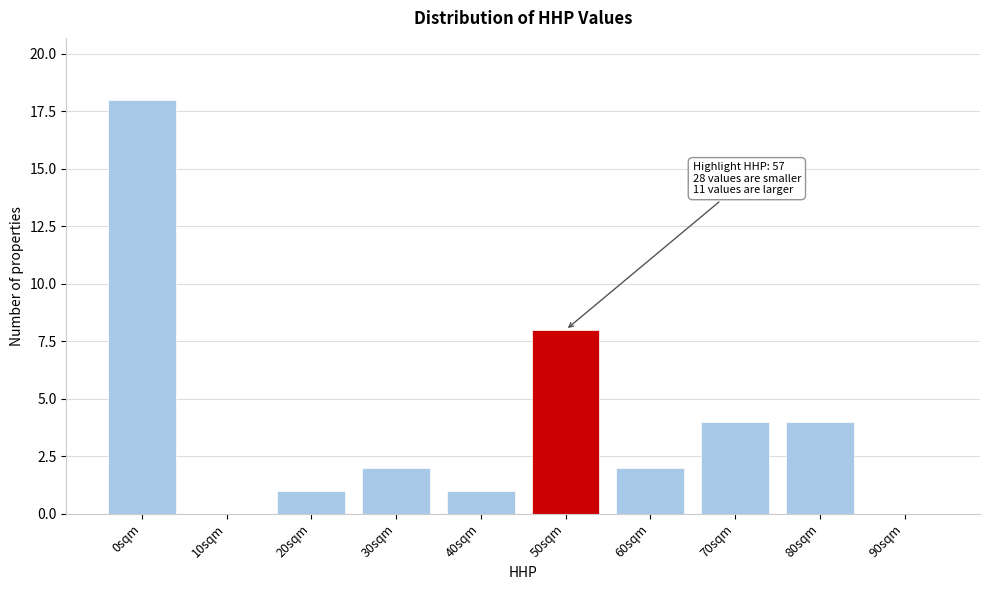

Reading left to right, transcribe all the data shown in this chart.

0sqm=18	10sqm=0	20sqm=1	30sqm=2	40sqm=1	50sqm=8	60sqm=2	70sqm=4	80sqm=4	90sqm=0